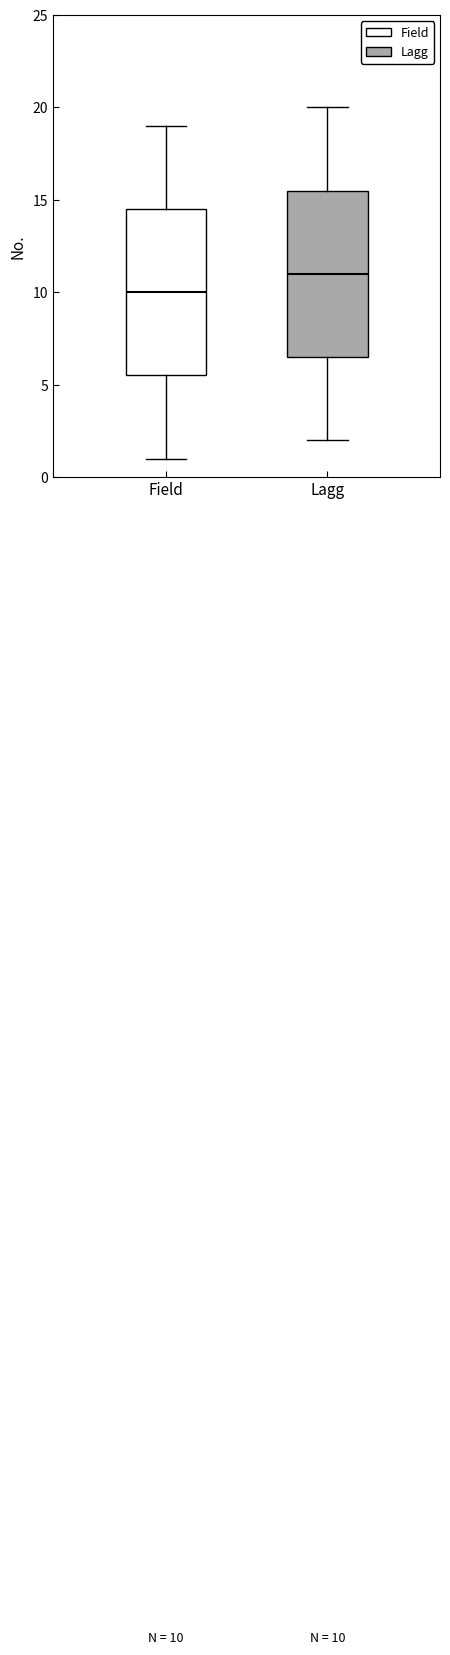

Which box's median line is the highest?

Lagg